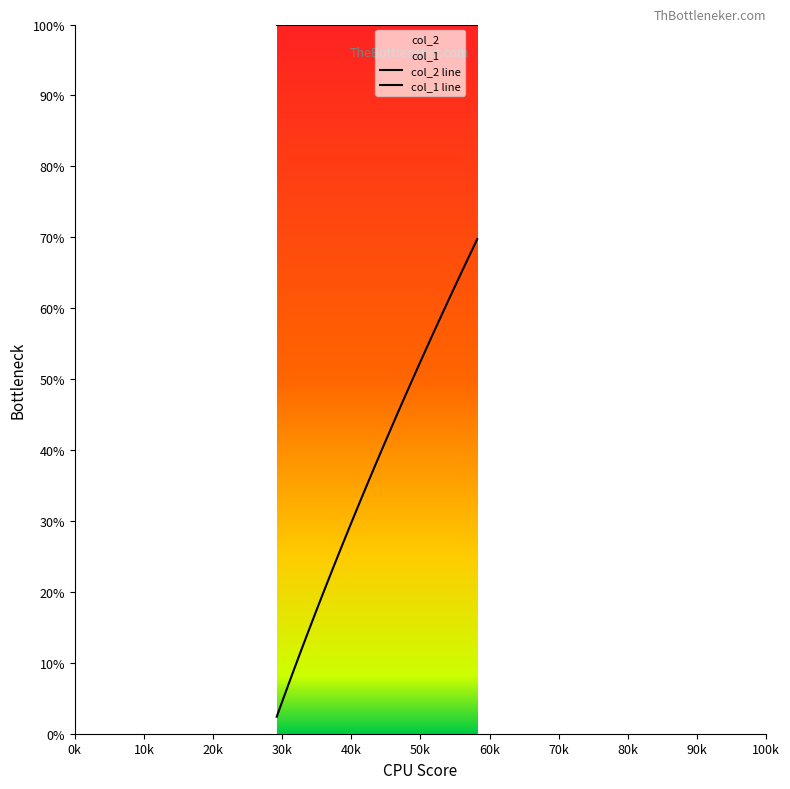

The col_1 line series shows 0.3 at 33. True or false?

False